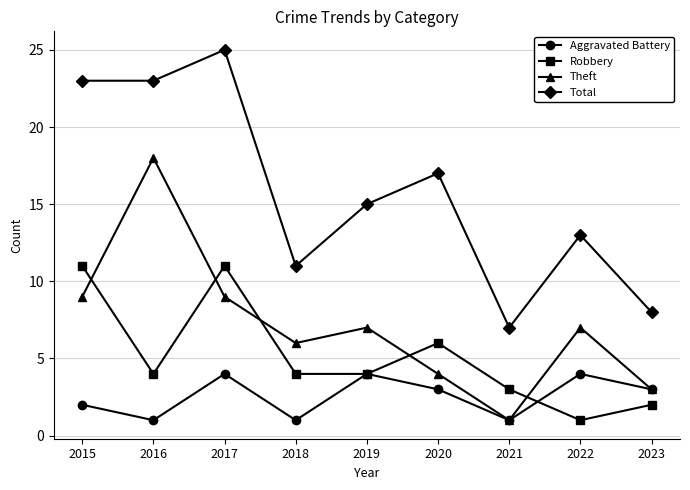

How many lines are shown in the chart?

4